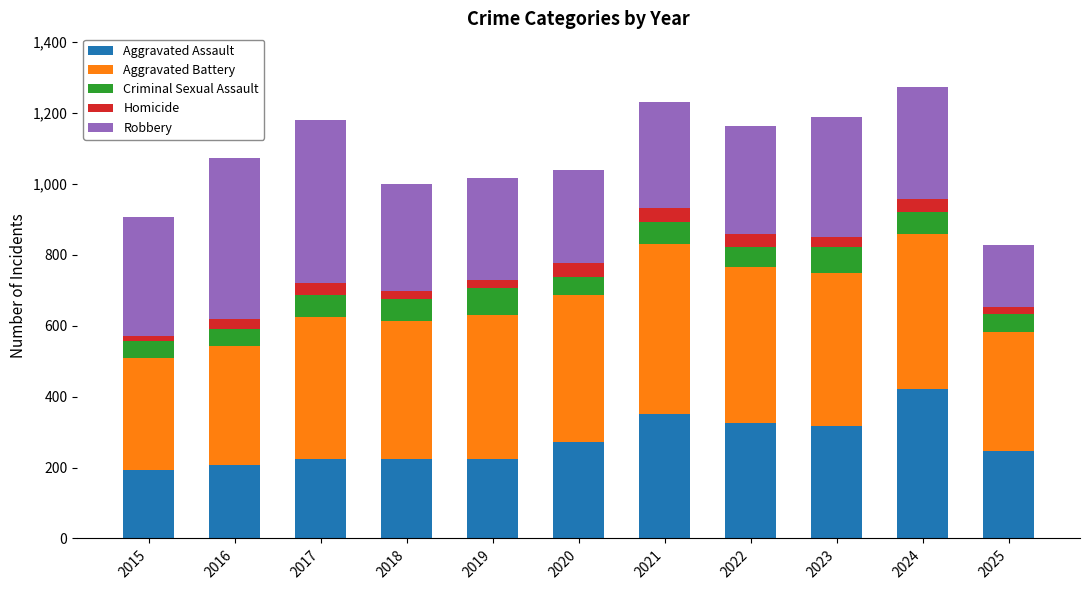

What is the lowest value of the Aggravated Assault series?

194